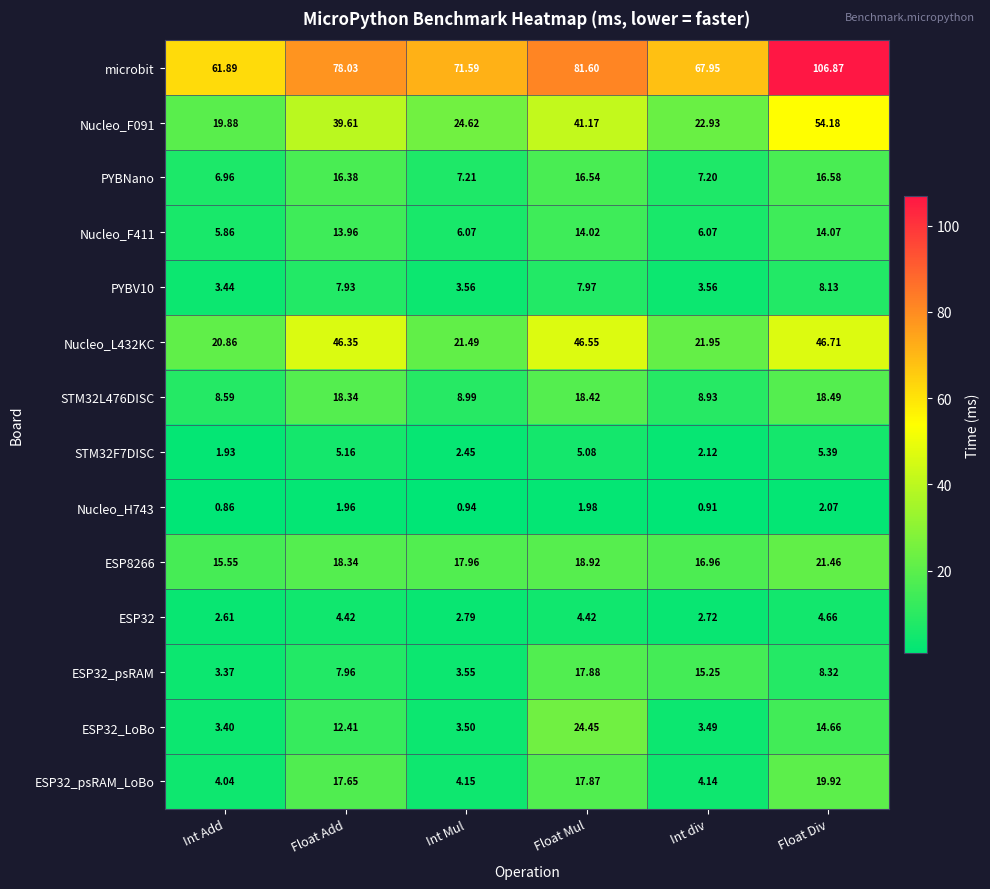

Which series has the largest total across all categories?

microbit